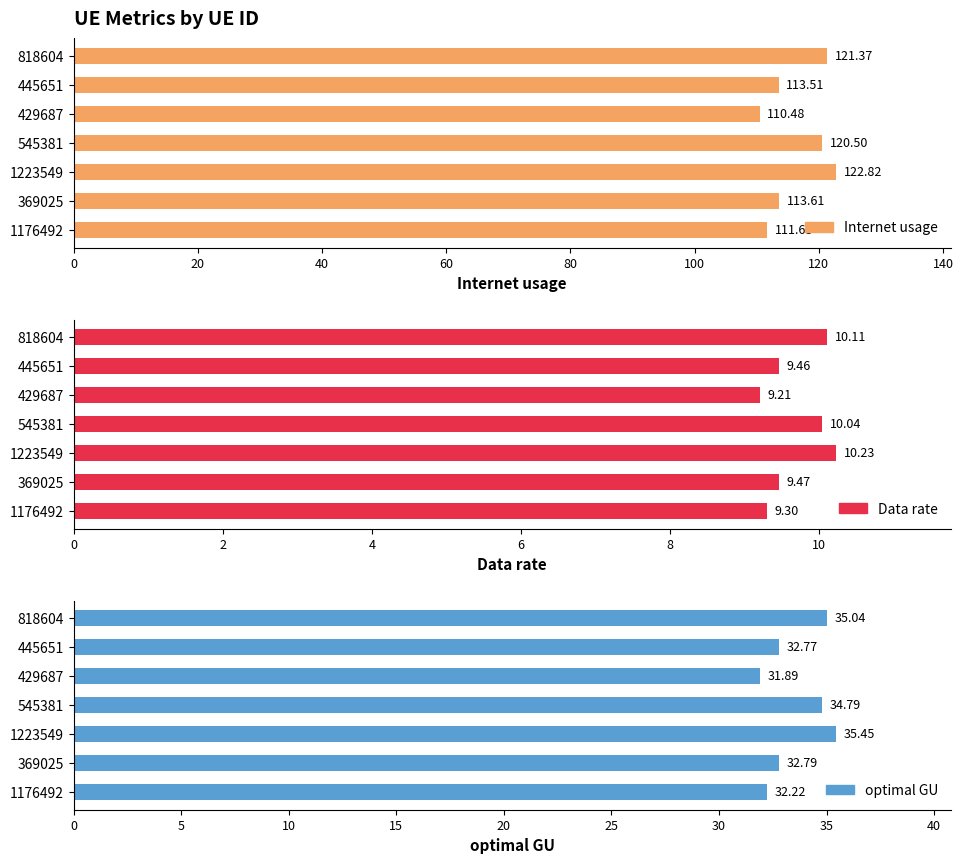

Is it true that optimal GU equals 52.1 at 445651?

False